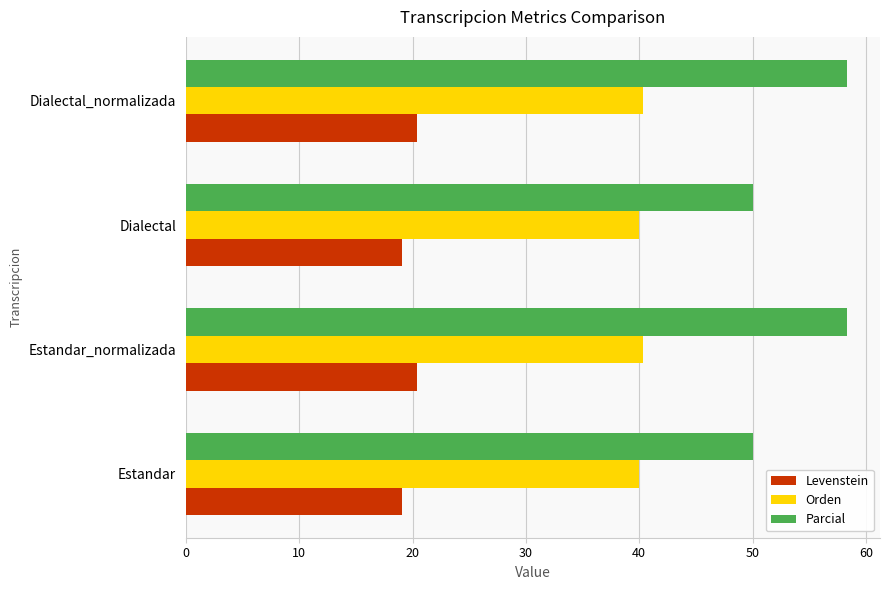

What is the difference between the maximum and minimum values in the Levenstein series?

1.3